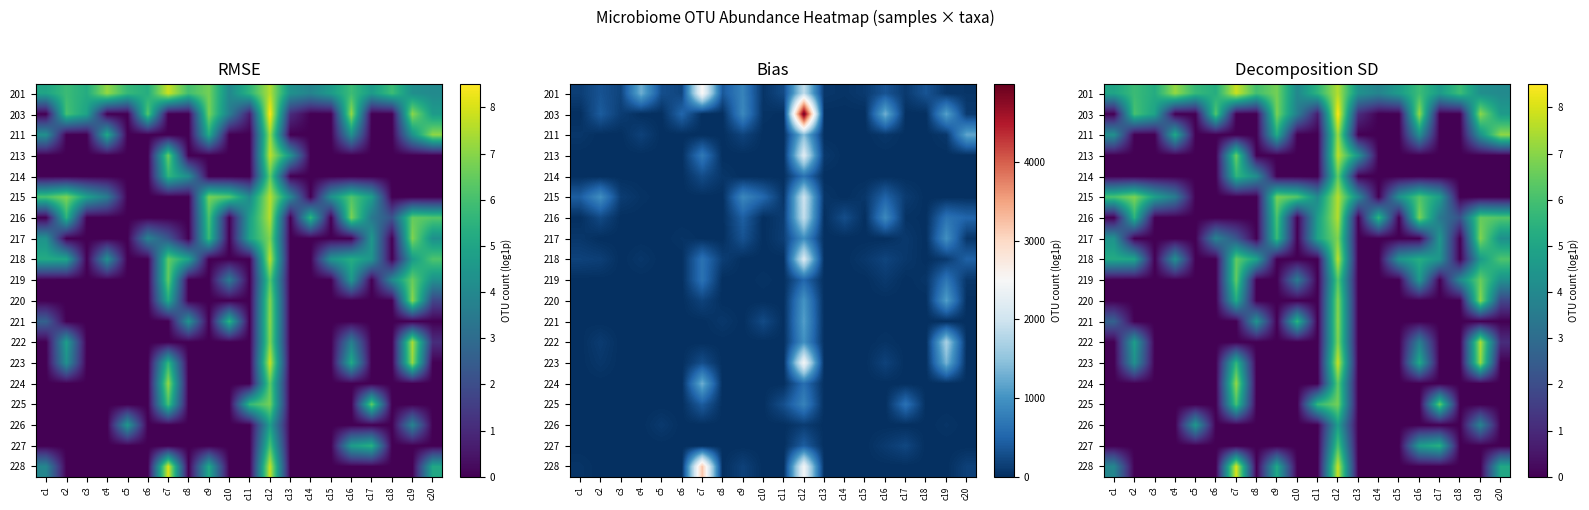

Where is 222 nearest to the value 3?

c16